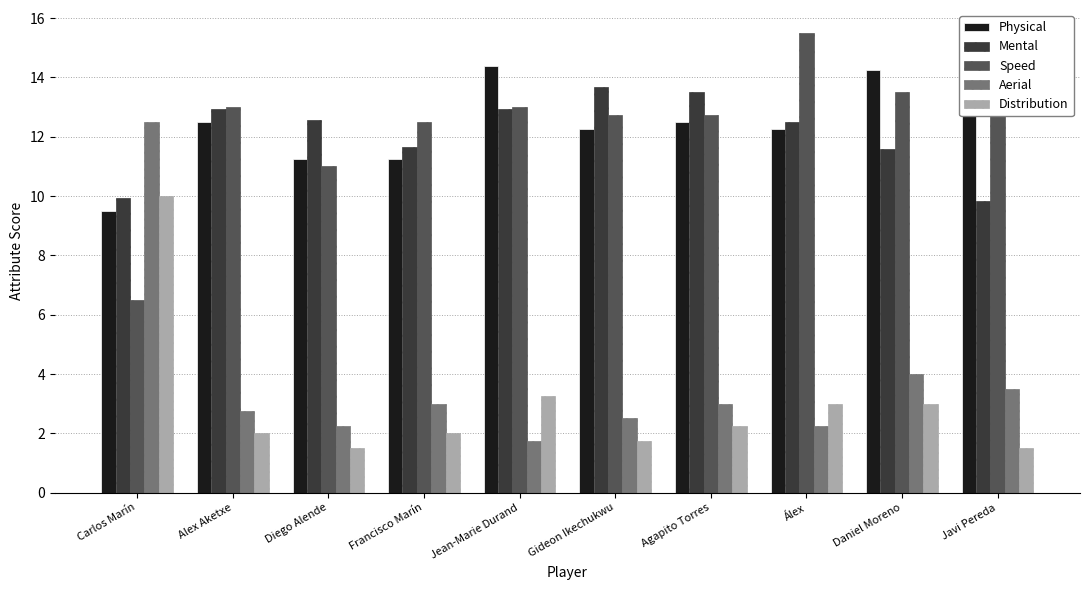

What position from the left is Agapito Torres?

7